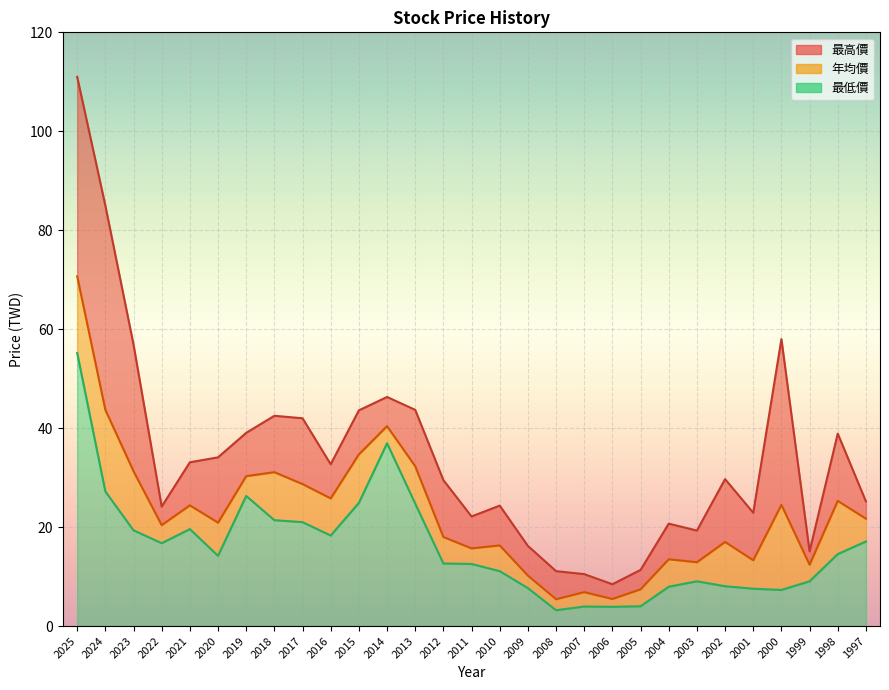

True or false: 年均價 and 最低價 intersect in this chart.

False